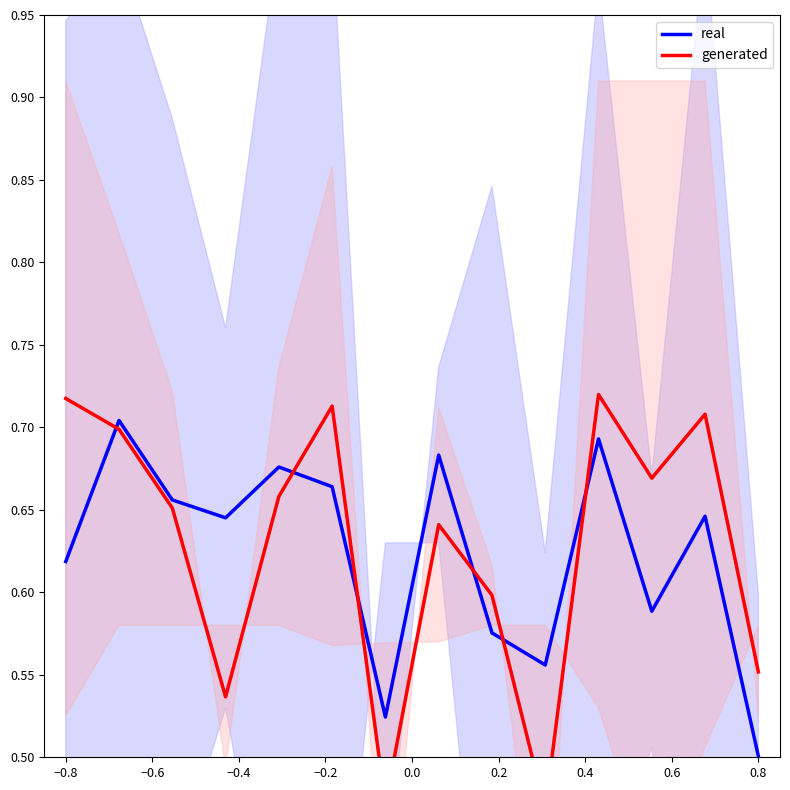

At which label is real closest to 0?

0.8